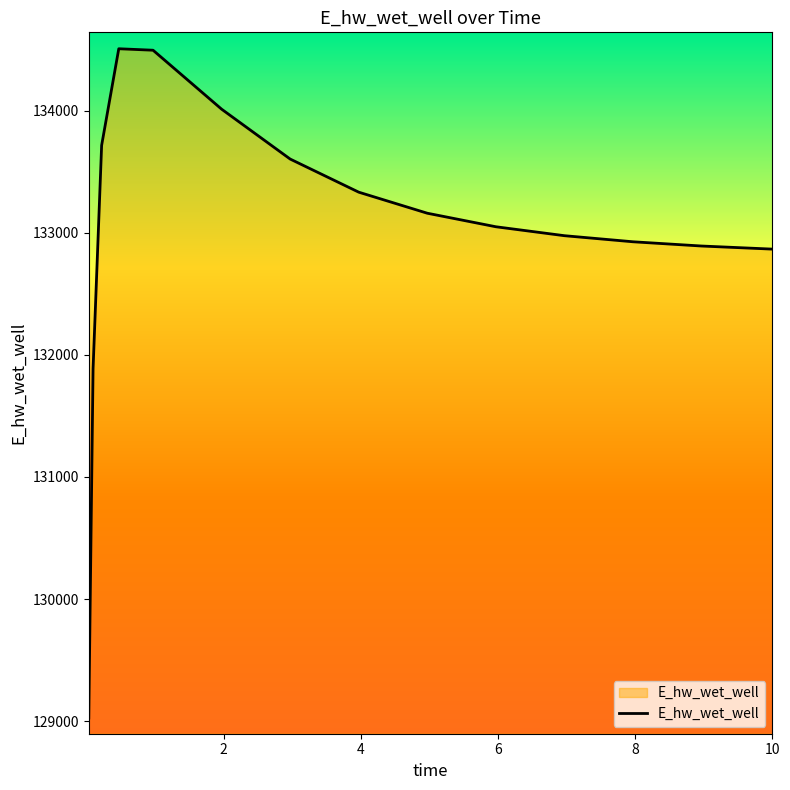

What is the minimum value shown in the chart?

129025.6